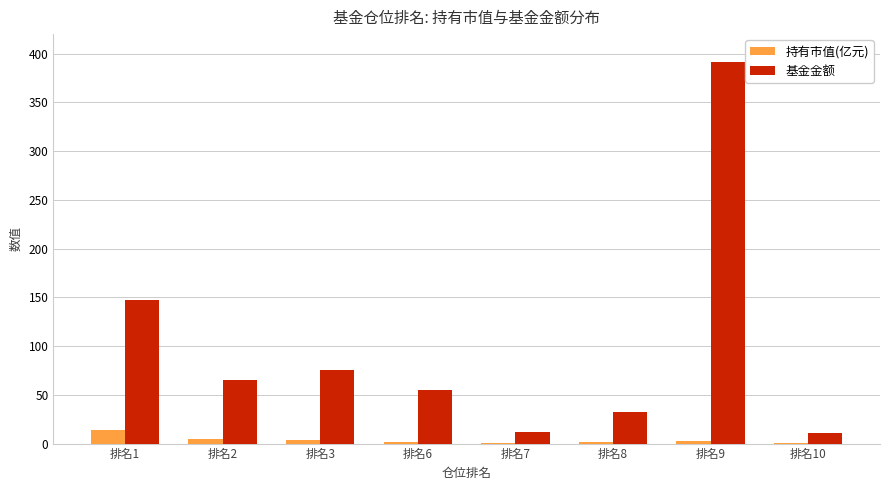

Which series changed the most between 排名1 and 排名8?

基金金额